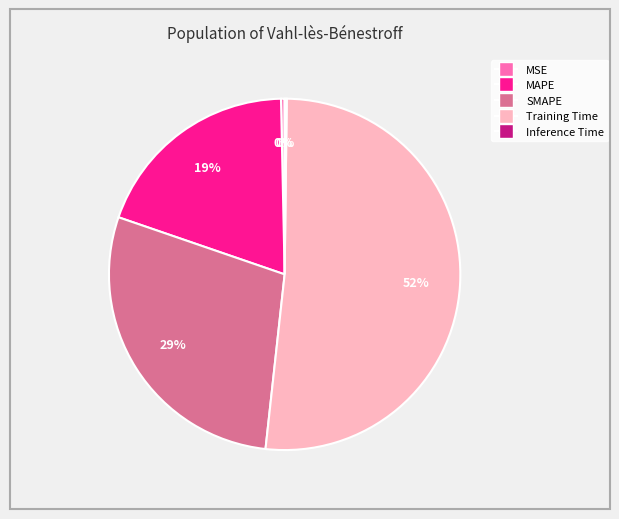

Is there a majority slice in this chart?

Yes